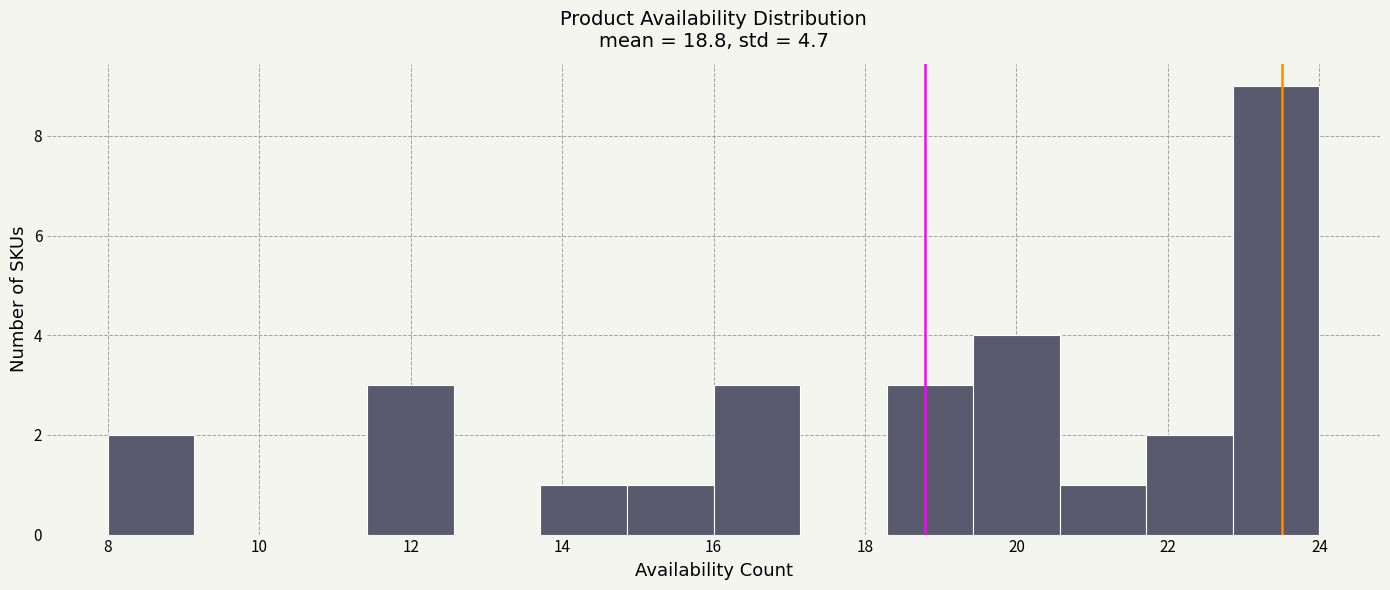

Reading left to right, transcribe this chart: for each bar, give the range it covers on the x-axis and its height. Neither the bar edges nor the heights are printed on the chart, so give them approximately, as read against the axes.

8.0 to 9.2: 2
9.2 to 10.2: 0
10.2 to 11.4: 0
11.4 to 12.6: 3
12.6 to 13.8: 0
13.8 to 14.8: 1
14.8 to 16.0: 1
16.0 to 17.2: 3
17.2 to 18.2: 0
18.2 to 19.4: 3
19.4 to 20.6: 4
20.6 to 21.8: 1
21.8 to 22.8: 2
22.8 to 24.0: 9